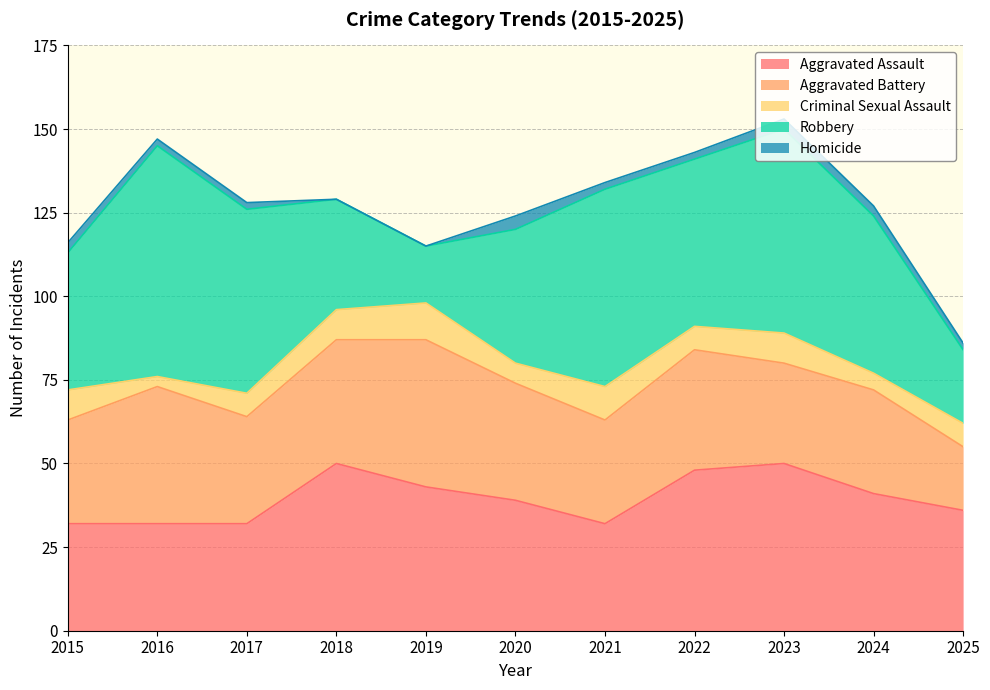

At which category does Criminal Sexual Assault reach its first local peak?

2019